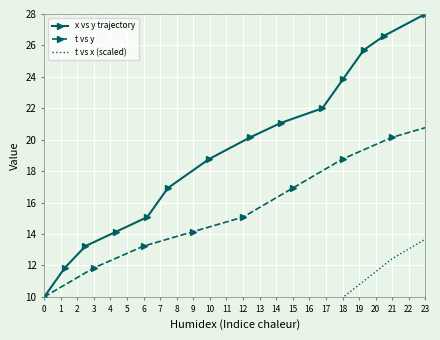

True or false: x vs y trajectory has more than 0 points higher than both neighbors.

False